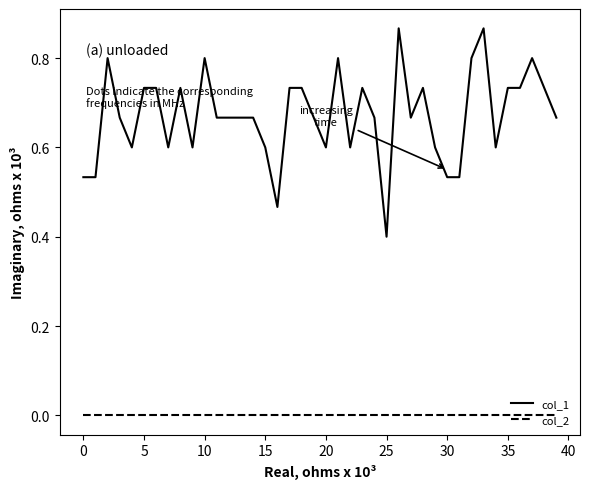

Which series has the largest range (max minus min)?

col_1